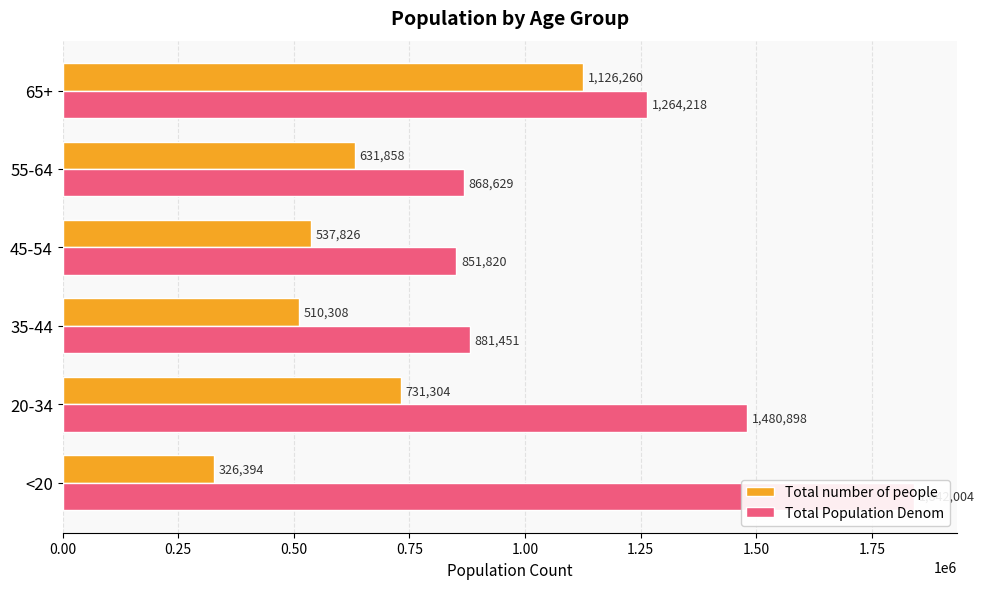

What is the average value of the Total Population Denom series?

1198170